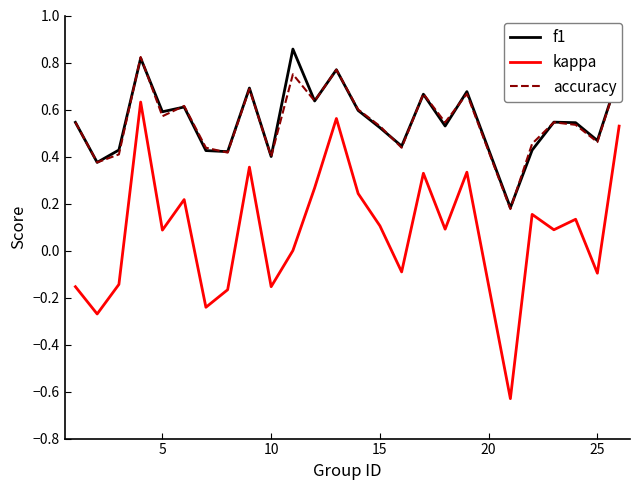

True or false: f1 and kappa intersect in this chart.

False